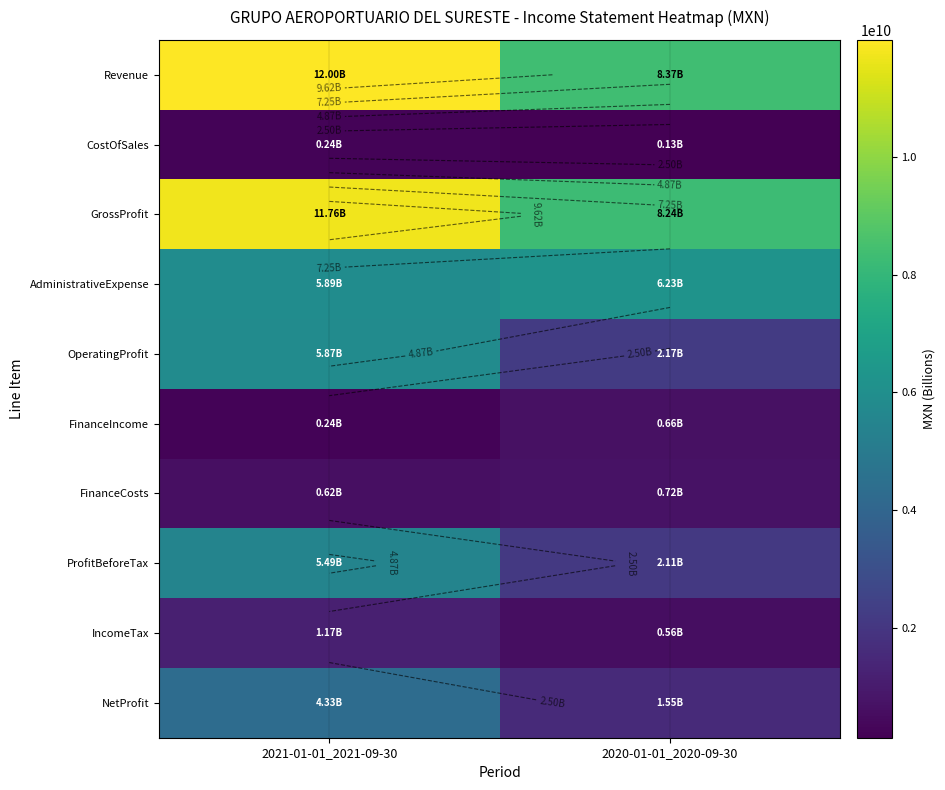

How many categories are shown in the chart?

2